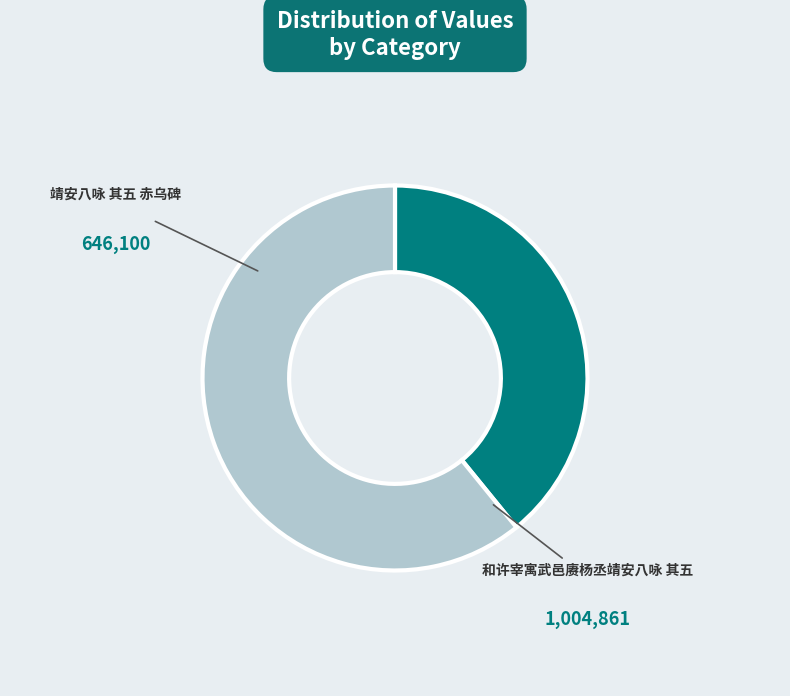

Is the sum of 靖安八咏 其五 赤乌碑 and 和许宰寓武邑赓杨丞靖安八咏 其五 greater than half?

Yes